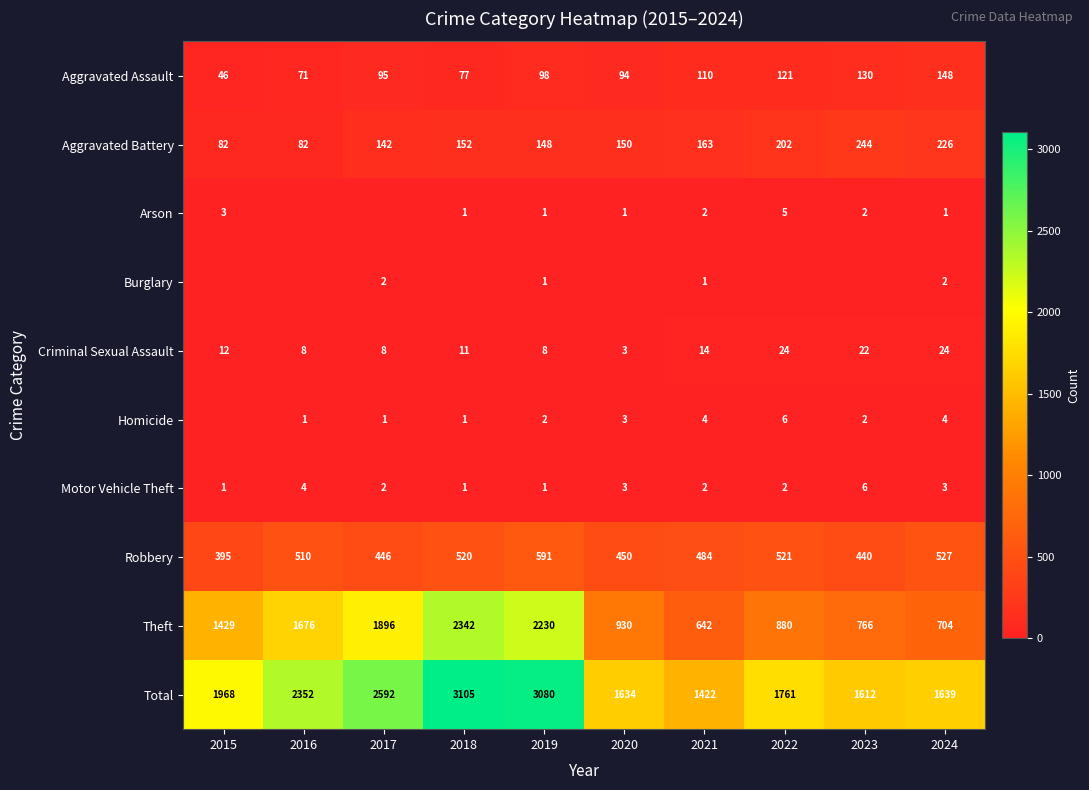

The Theft series shows 704 at 2024. True or false?

True